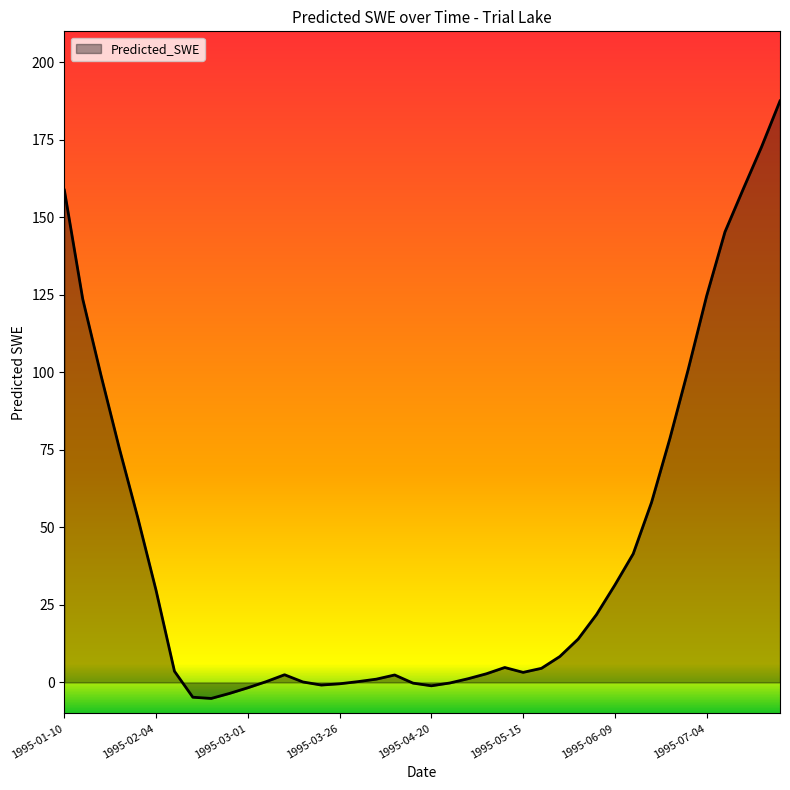

What is the difference between the maximum and minimum values?

192.7